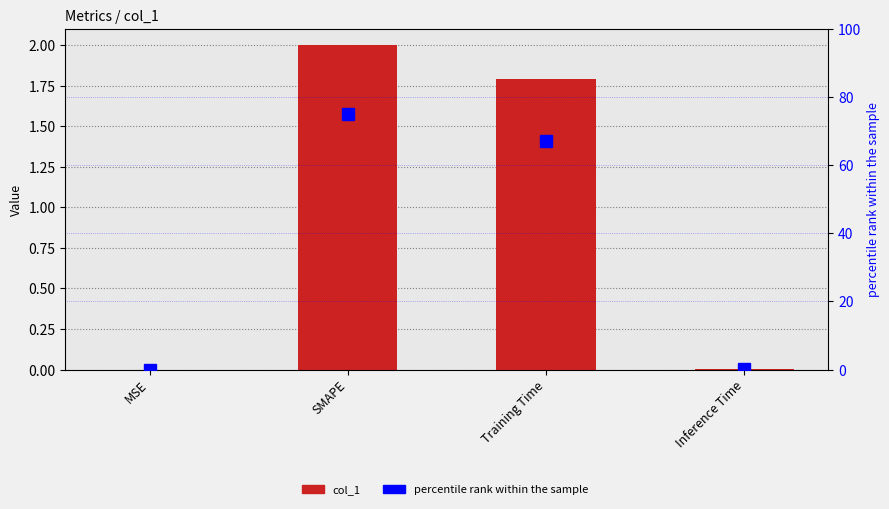

Which series has the largest total across all categories?

percentile rank within the sample